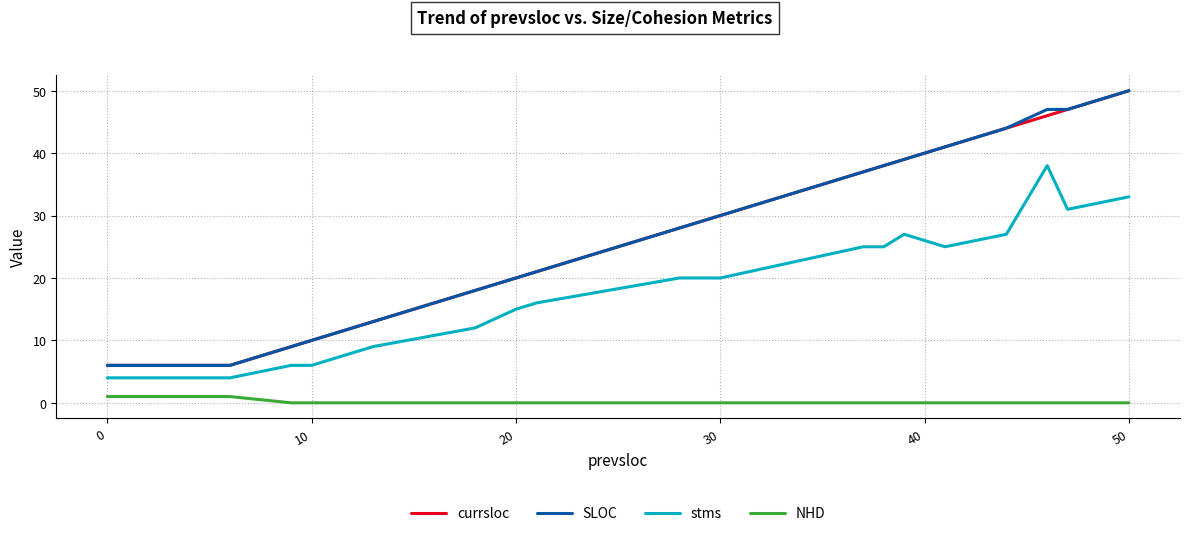

True or false: SLOC and stms intersect in this chart.

False